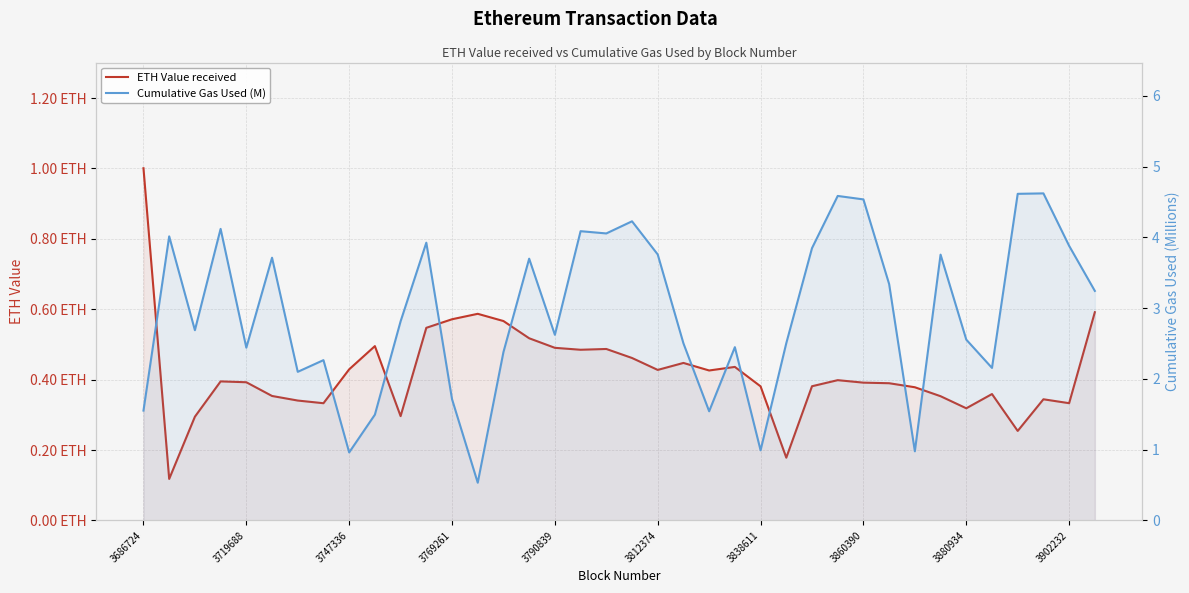

Rank the series at 3902232 from highest to lowest value.

Cumulative Gas Used (M), ETH Value received